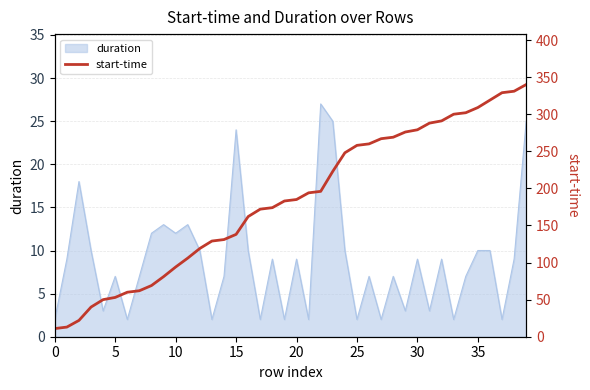

What is the approximate value of duration at 5, to the nearest 5?

5